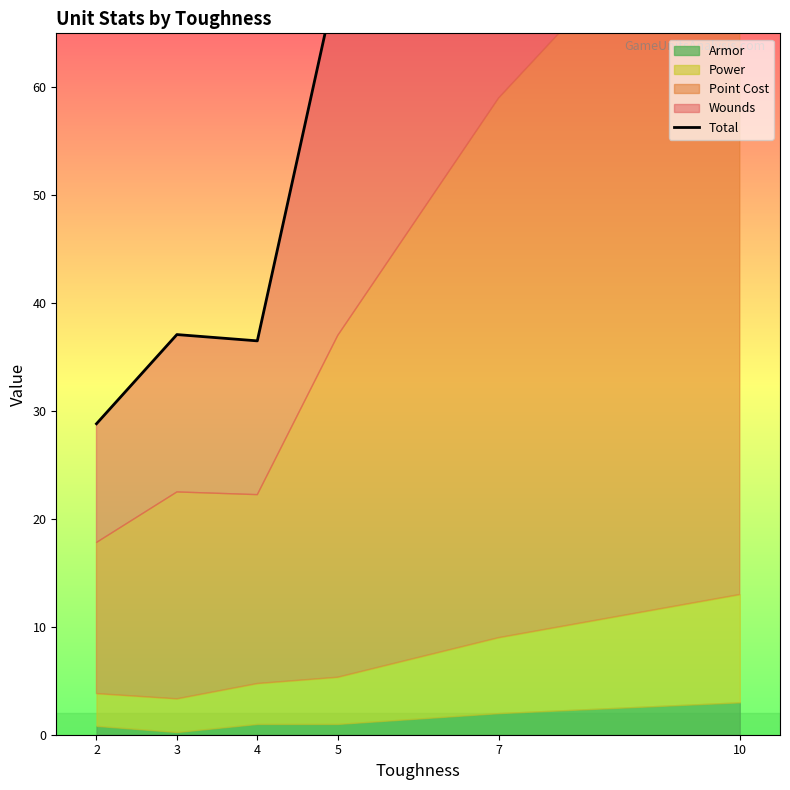

What is the sum of all values?

410.7